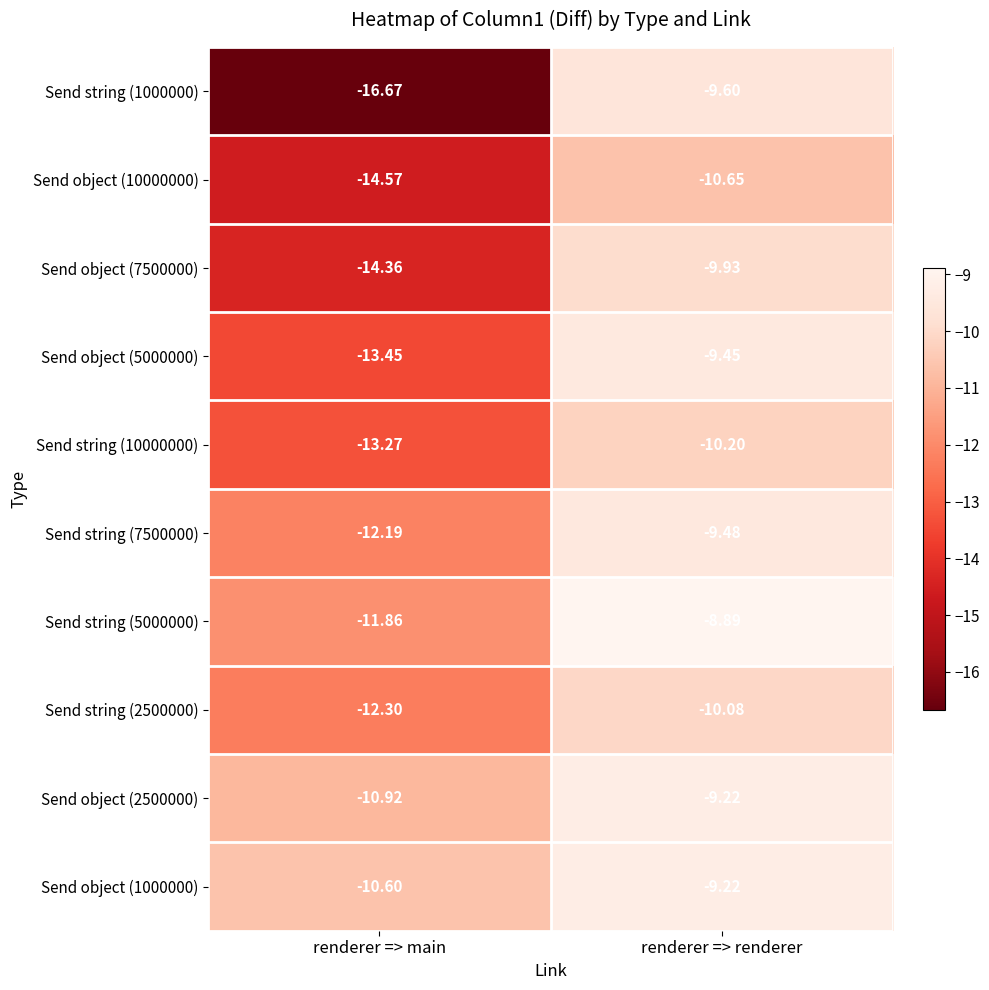

At which category is the sum across all series the highest?

renderer => renderer